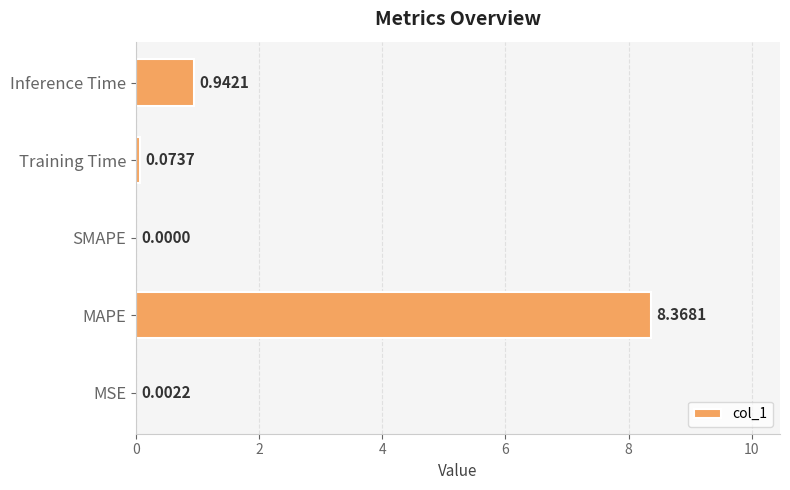

What is the sum of all values?

9.4